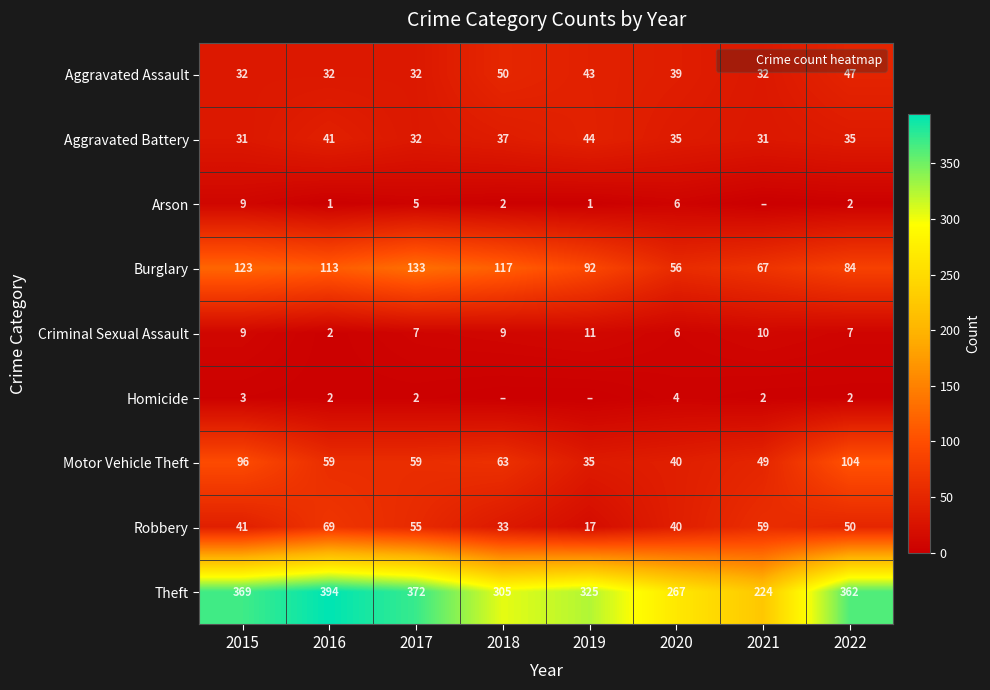

What is the difference between the highest and lowest values at 2016?

393